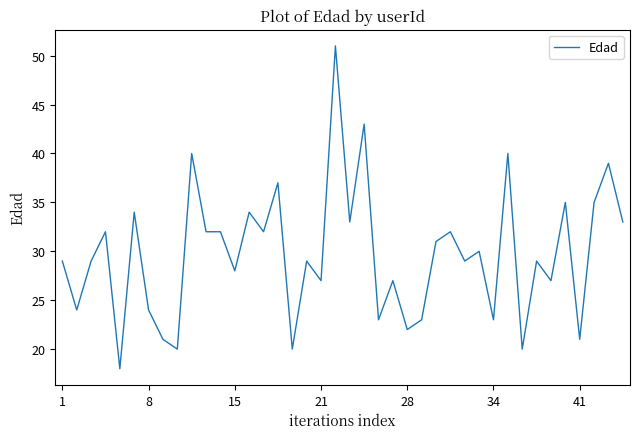

What is the minimum value shown in the chart?

18